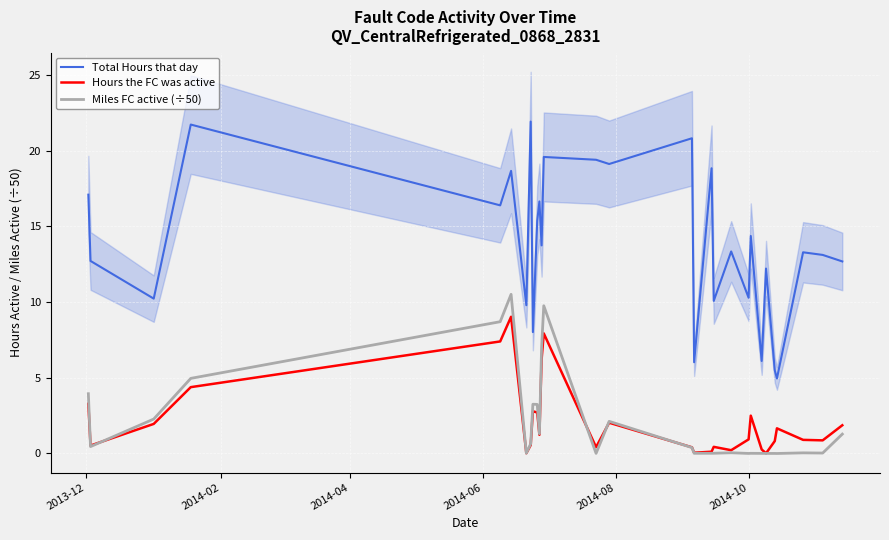

How many interior local valleys does the Total Hours that day series have?

11